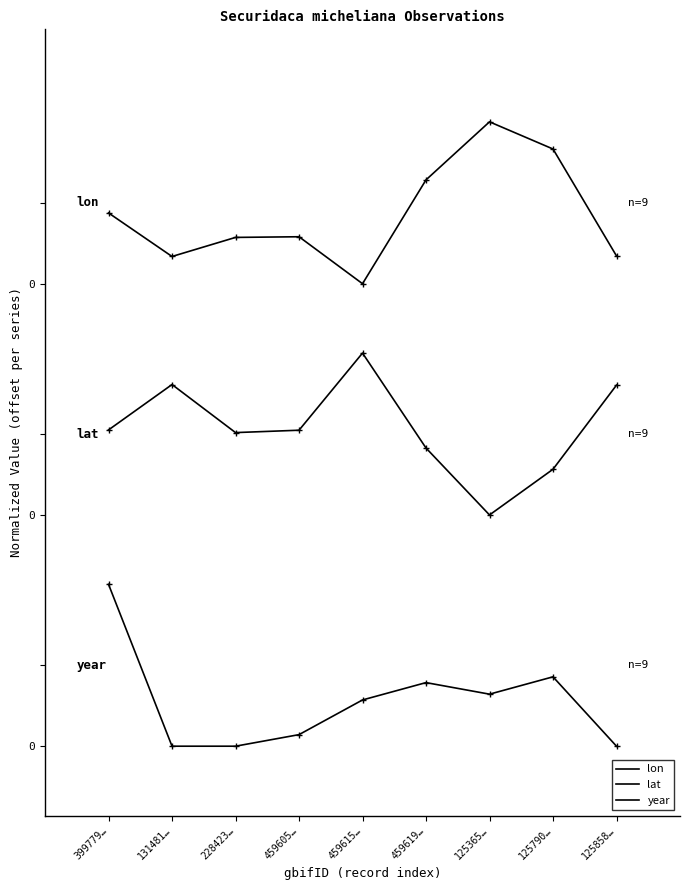

Does the chart have visible grid lines?

No